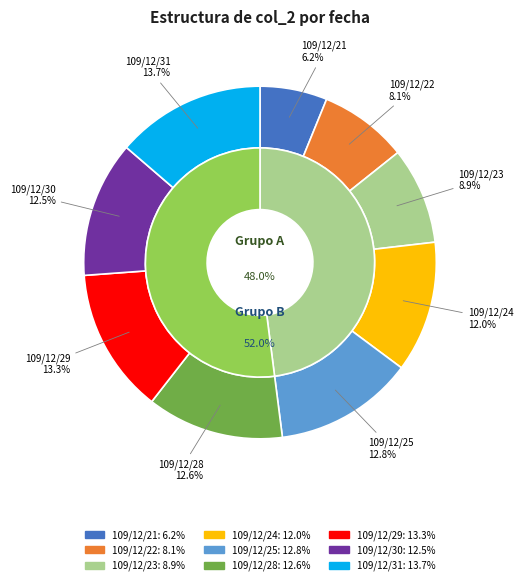

What is the smallest slice in the pie chart?

109/12/21